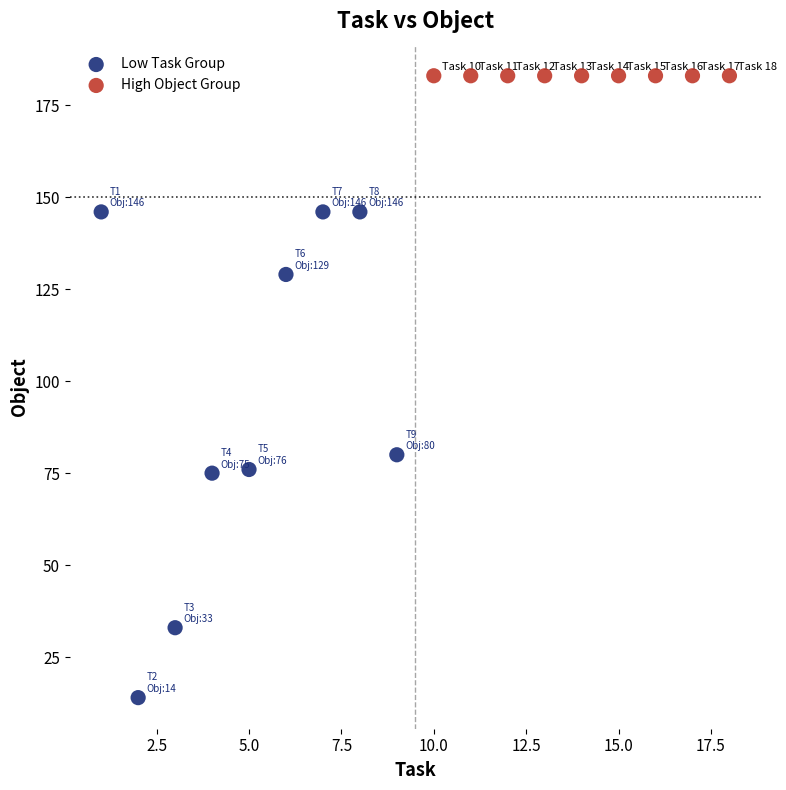

What are all the series names shown in the legend?

Low Task Group, High Object Group